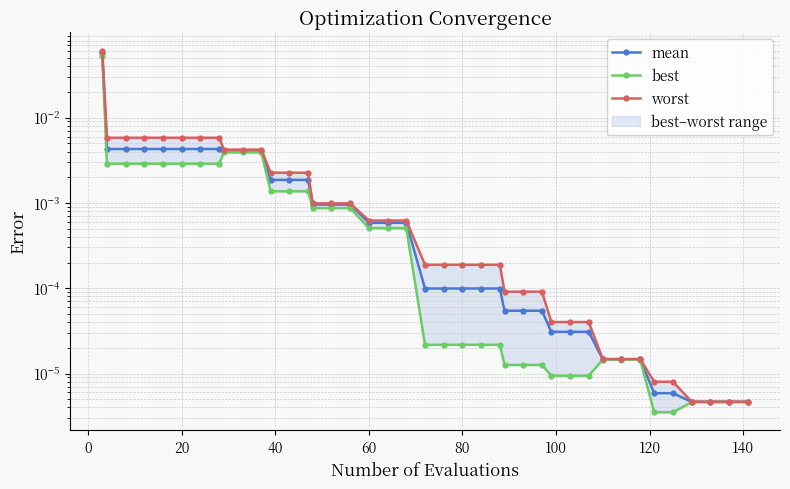

True or false: best has a value of 0.0 at 140.

False